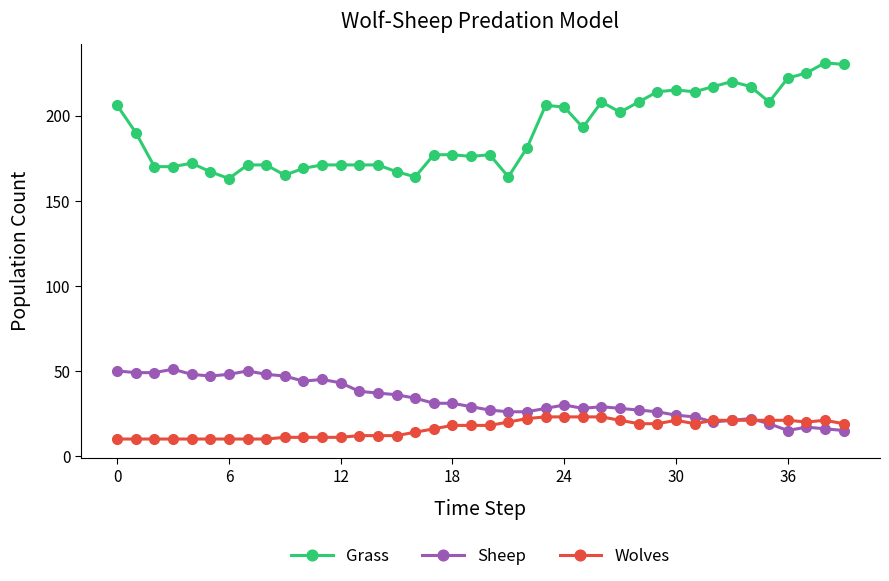

True or false: Grass and Sheep intersect in this chart.

False